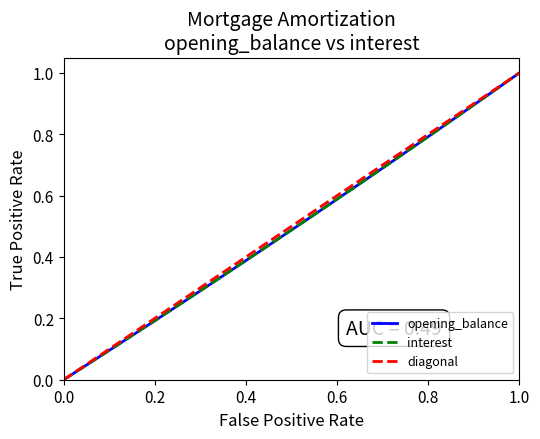

Is the value of opening_balance at 8 greater than the value of interest at 11?

No